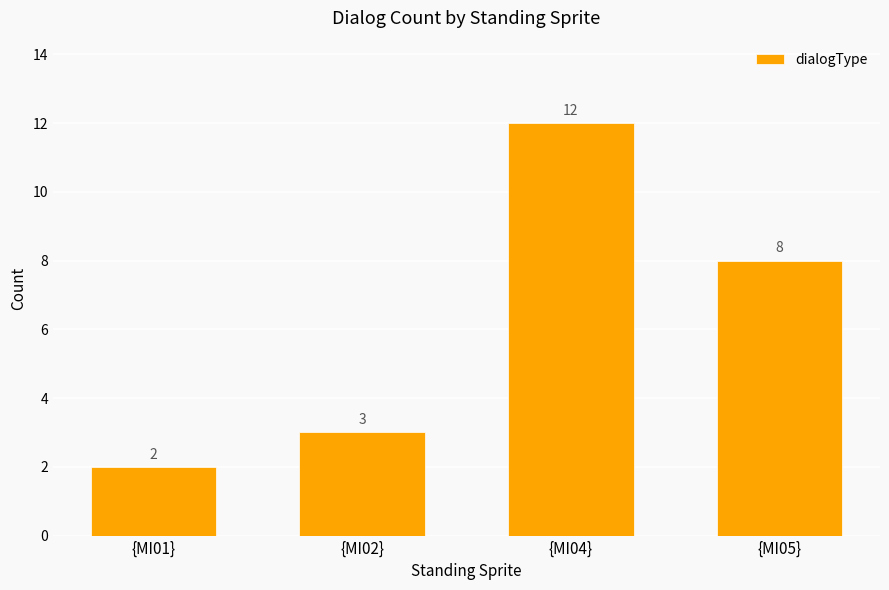

How many values are below 8?

2